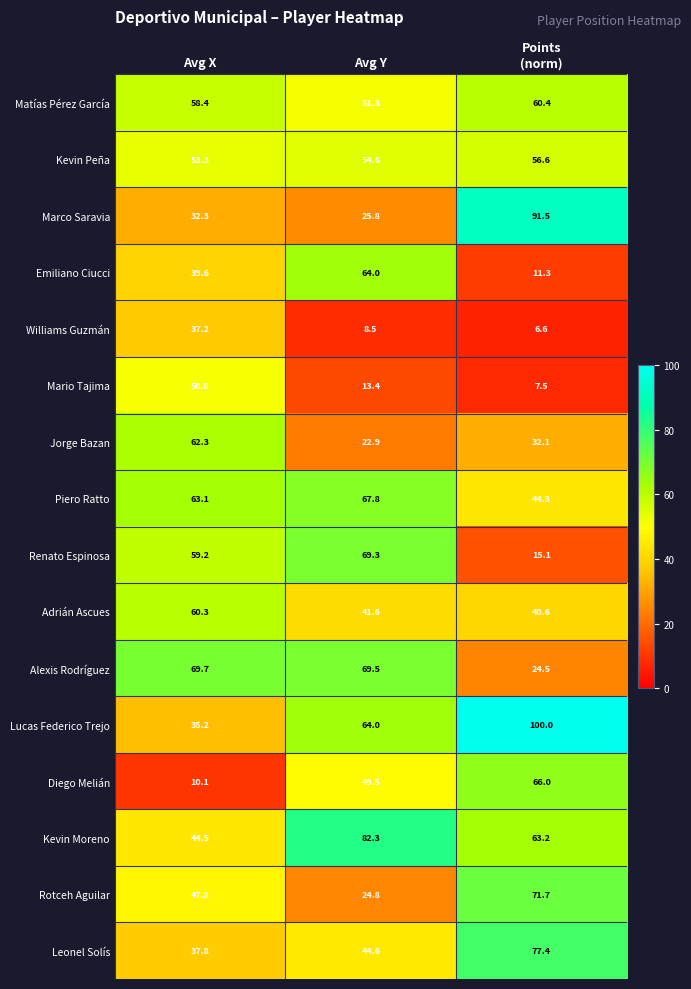

What is the average value of the Mario Tajima series?

23.9